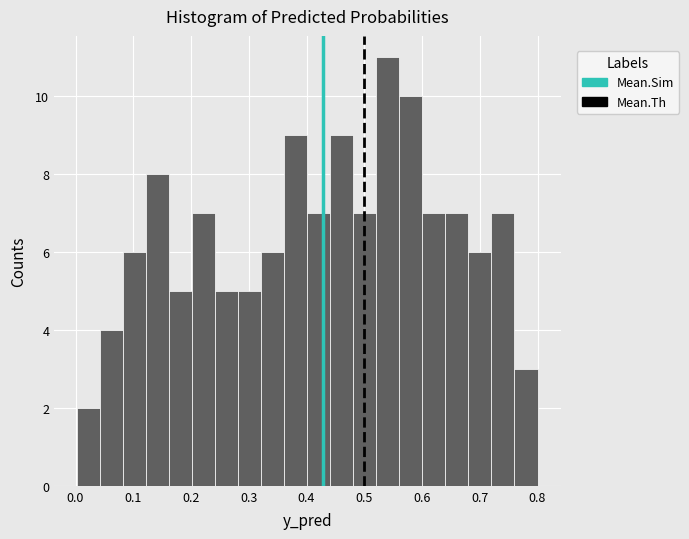

Around what value on the x-axis is the tallest bar? Give the approximate position of its centre, as read against the axis.

0.54